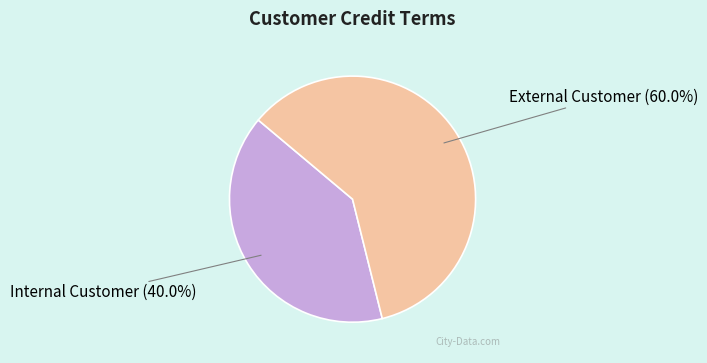

Rank the categories by value from lowest to highest.

Internal Customer, External Customer